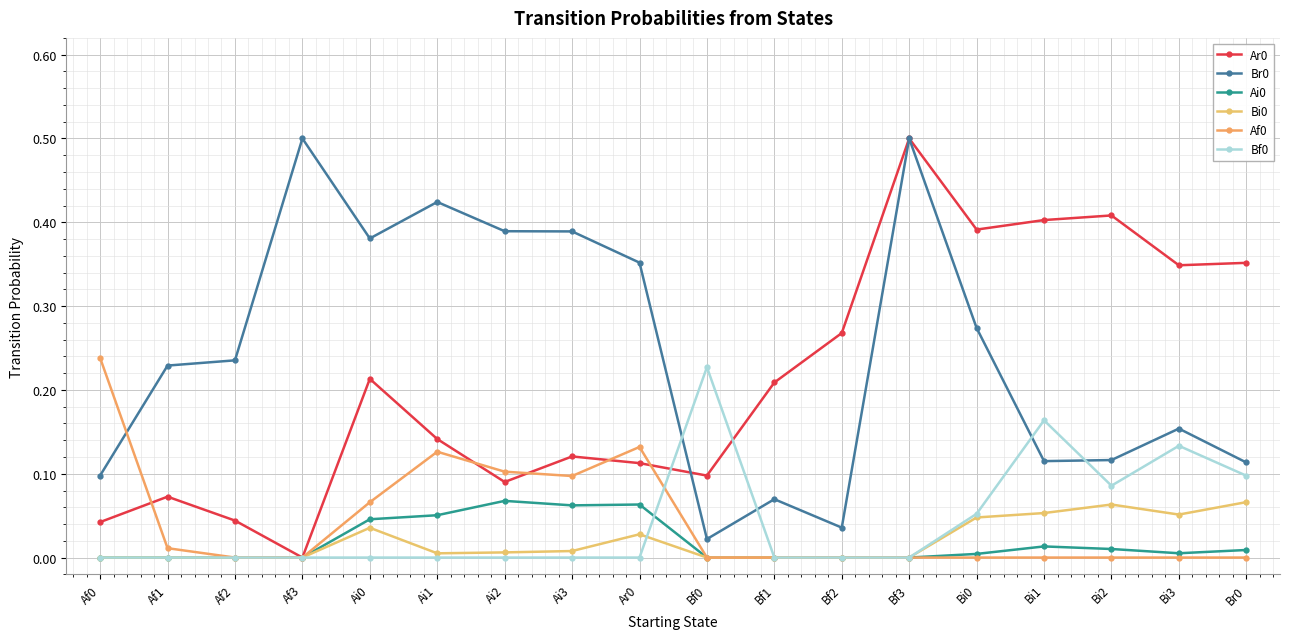

True or false: Af0 has a value of 0.0 at Bf2.

True